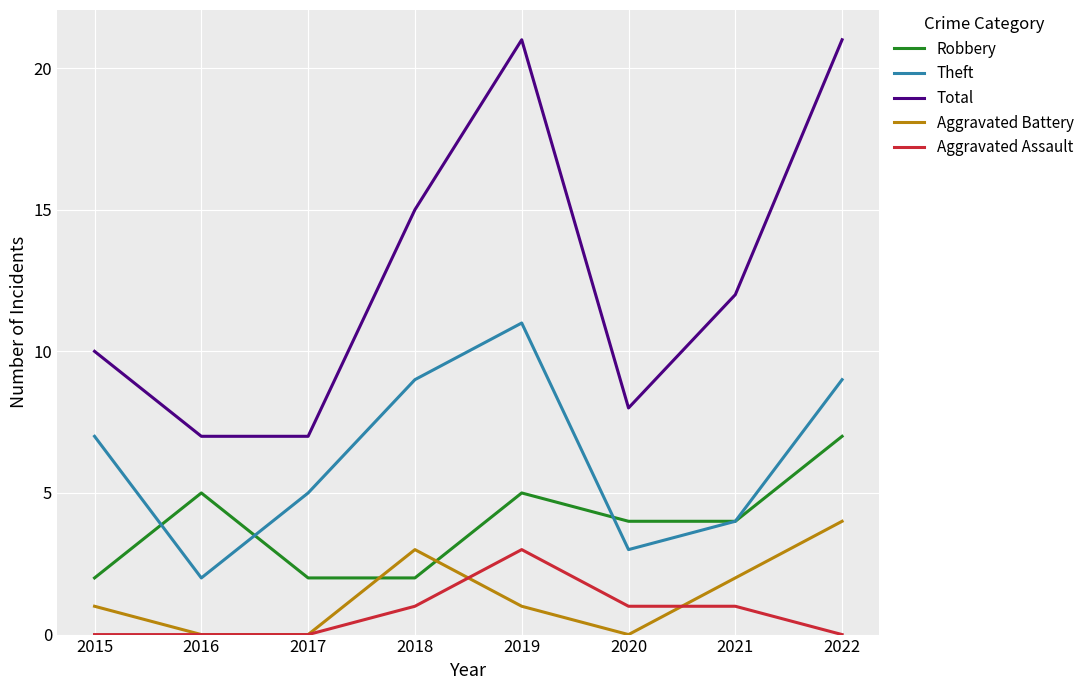

How many Theft values are between 4 and 9?

5